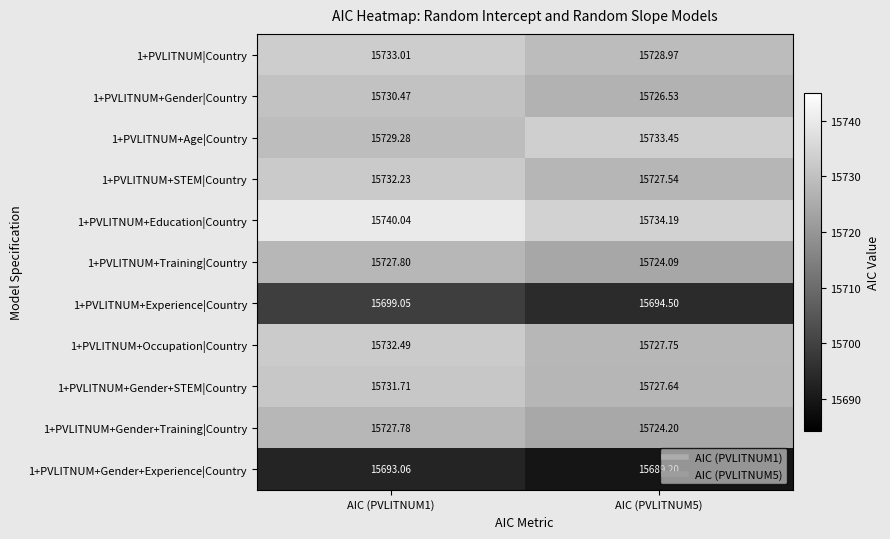

Is the value of 1+PVLITNUM+Gender+STEM|Country at AIC (PVLITNUM5) greater than the value of 1+PVLITNUM+Occupation|Country at AIC (PVLITNUM5)?

No